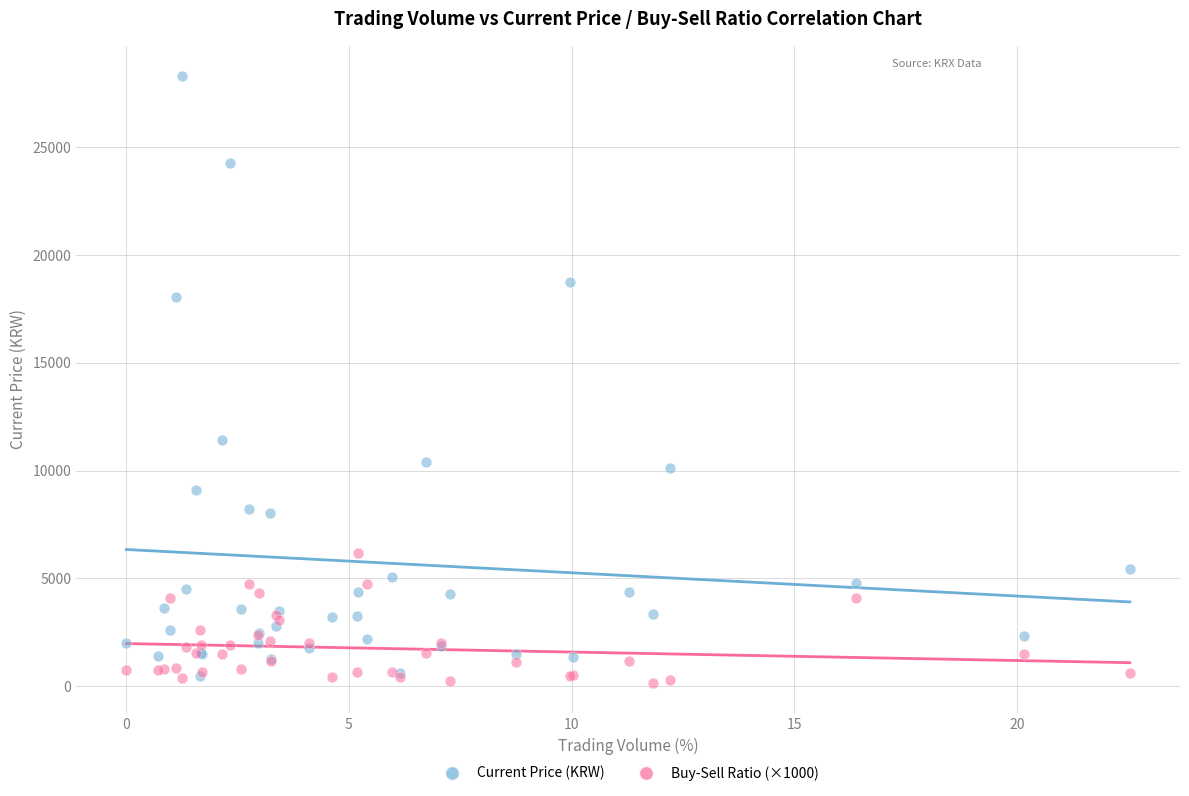

Which series contains the highest Y value?

Current Price (KRW)